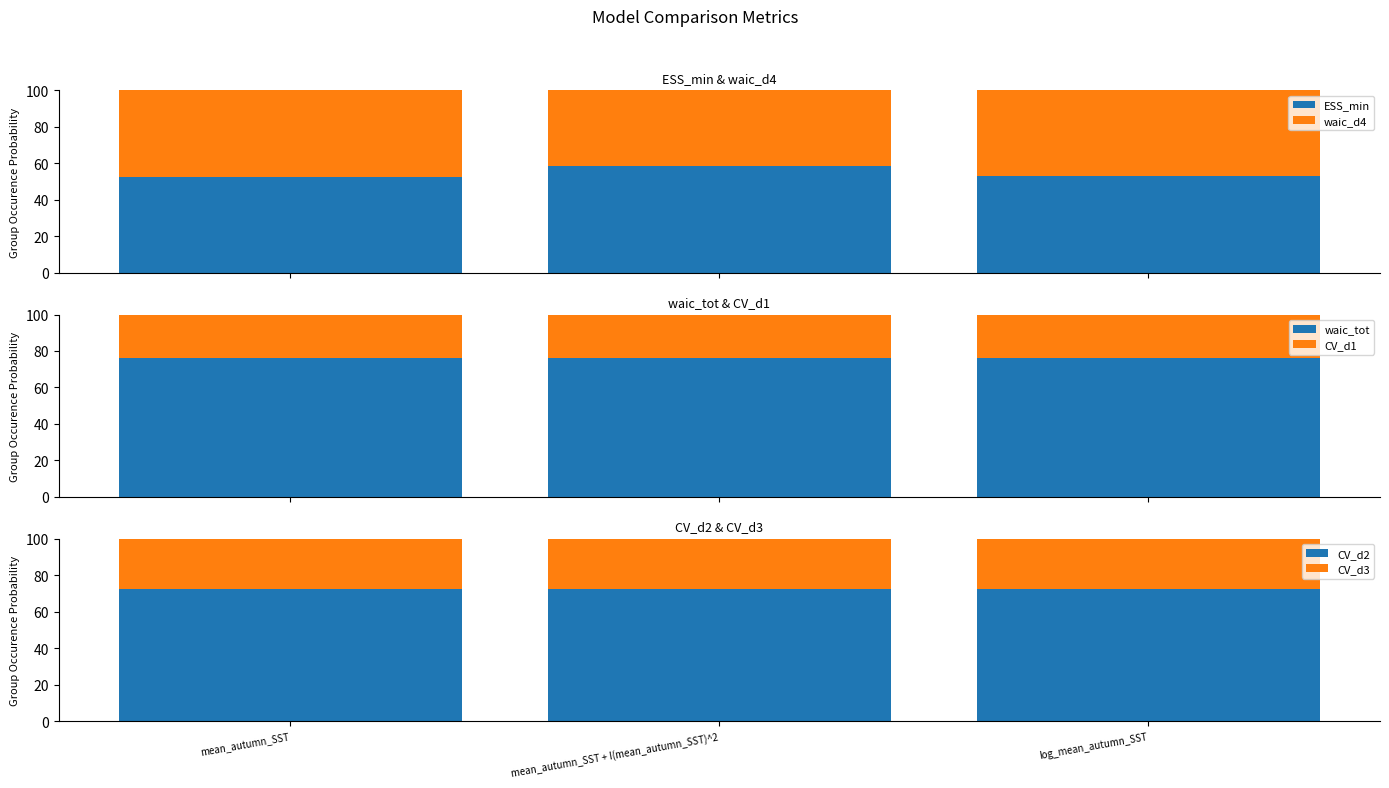

What is the difference between the waic_d4 values at log_mean_autumn_SST and mean_autumn_SST + I(mean_autumn_SST)^2?

5.8